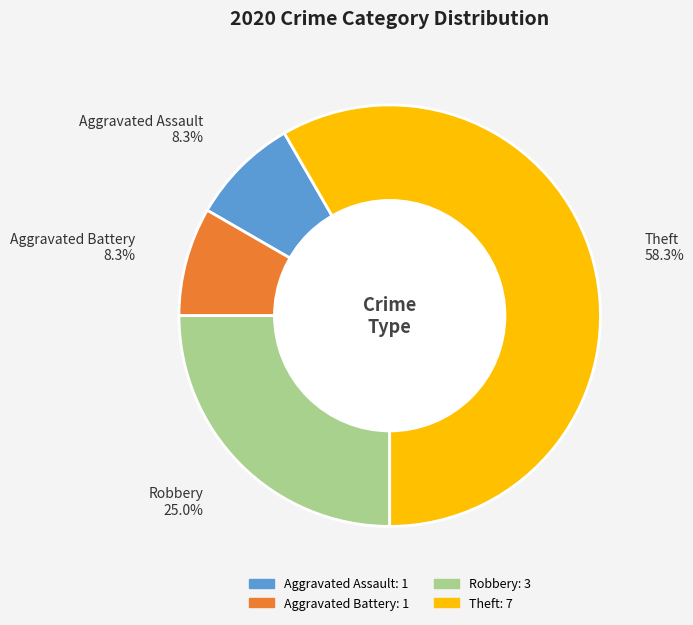

Which slice is the largest?

Theft